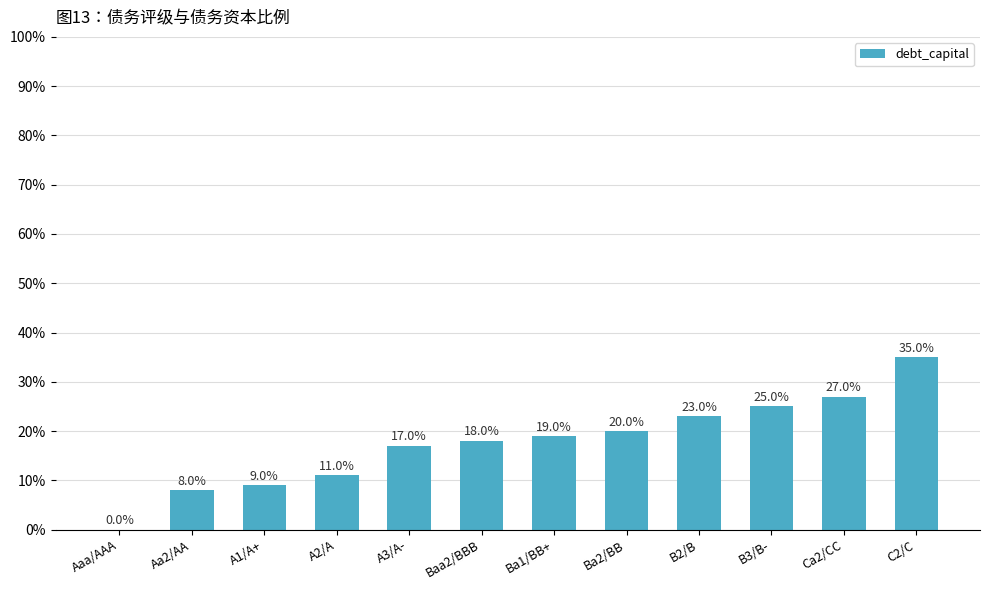

Between C2/C and B2/B, which is larger?

C2/C